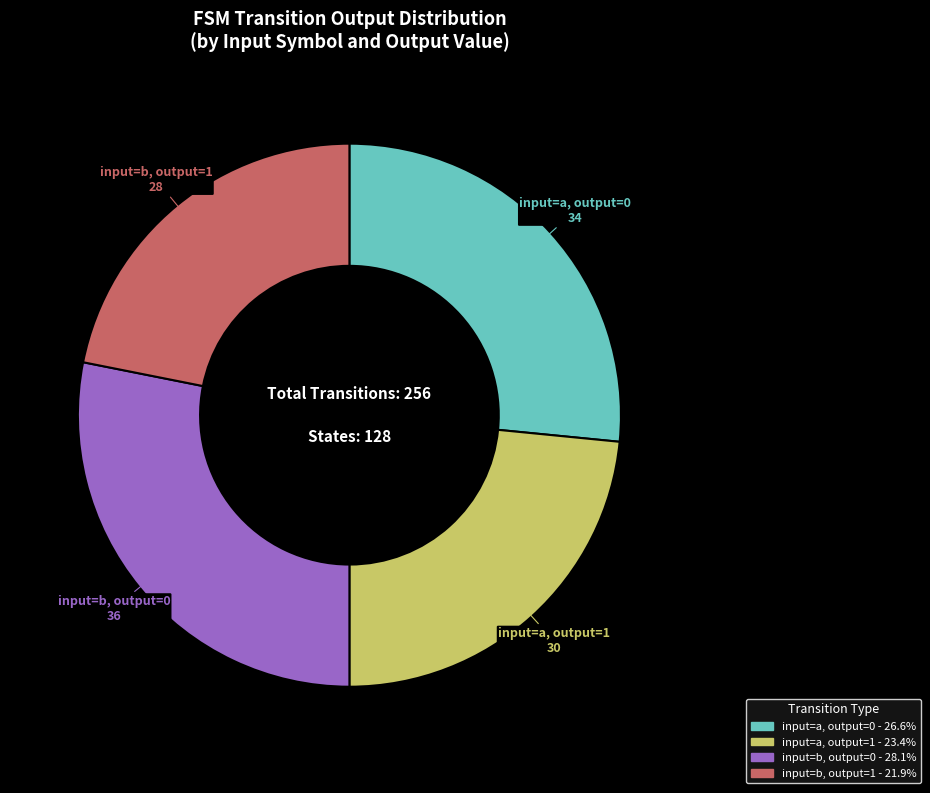

Which slice is the smallest?

input=b, output=1